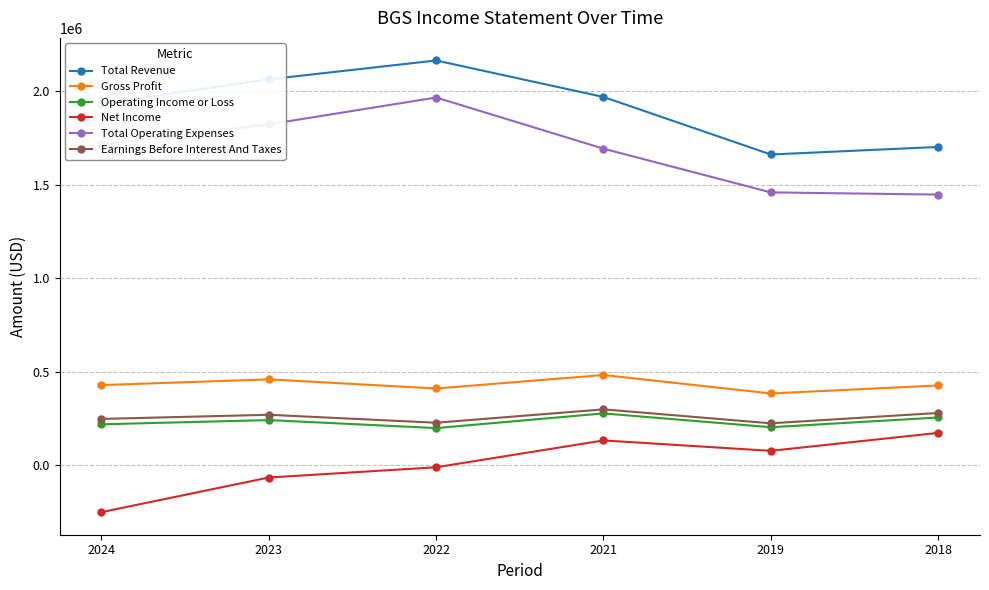

What is the minimum value for Operating Income or Loss?

198000